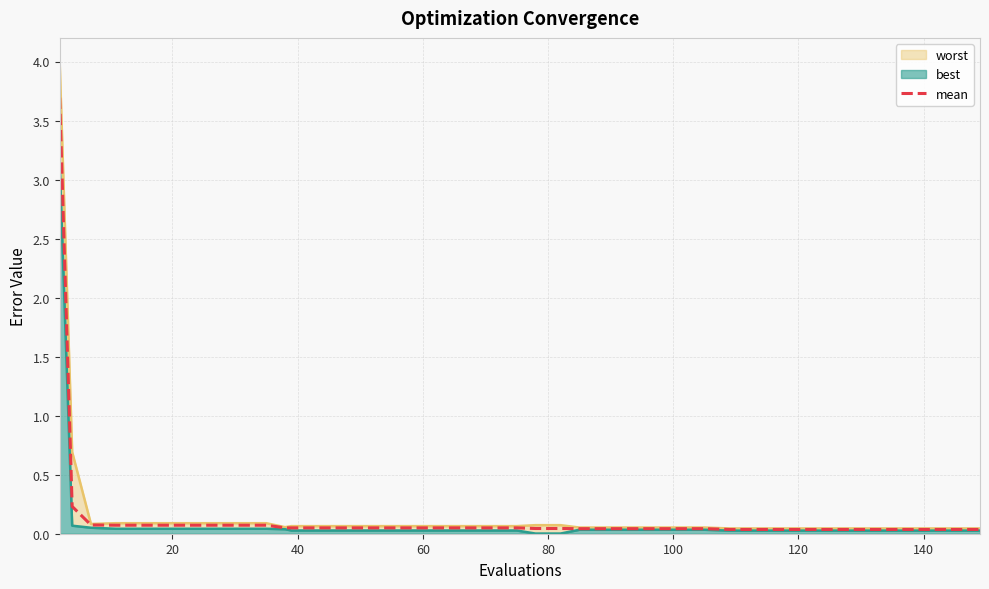

Reading left to right, list all the values displayed in this chart.

3.7	0.2	0.1	0.1	0.1	0.1	0.1	0.1	0.1	0.1	0.0	0.0	0.0	0.0	0.0	0.0	0.0	0.0	0.0	0.0	0.0	0.0	0.0	0.0	0.0	0.0	0.0	0.0	0.0	0.0	0.0	0.0	0.0	0.0	0.0	0.0	0.0	0.0	0.0	0.0